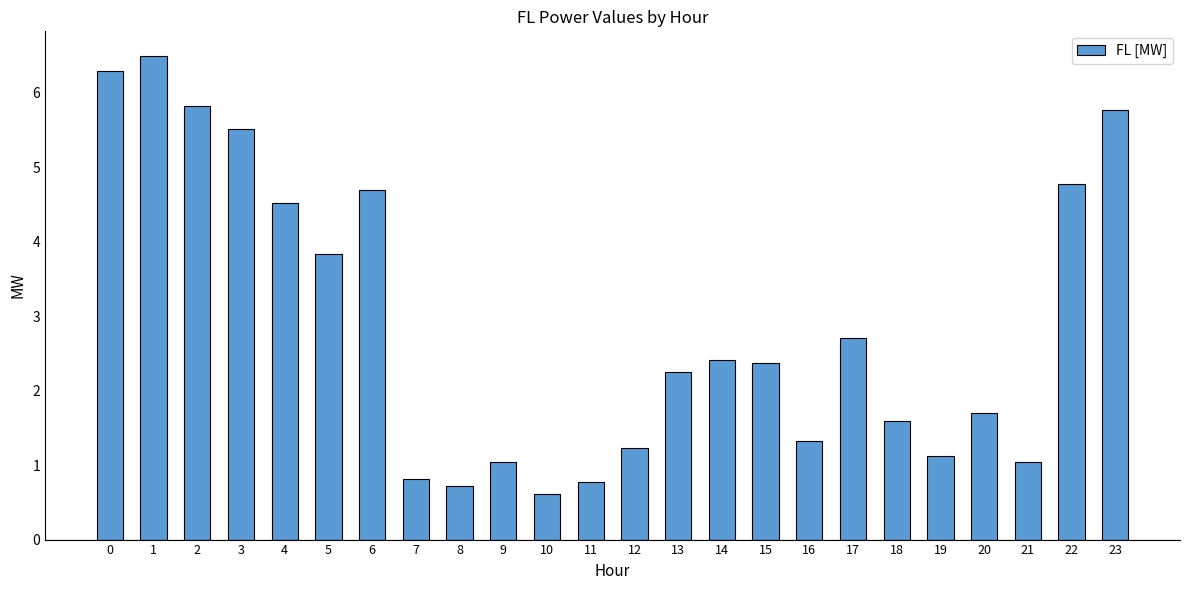

Approximately how many times larger is the value at 2 compared to 13?

2.6